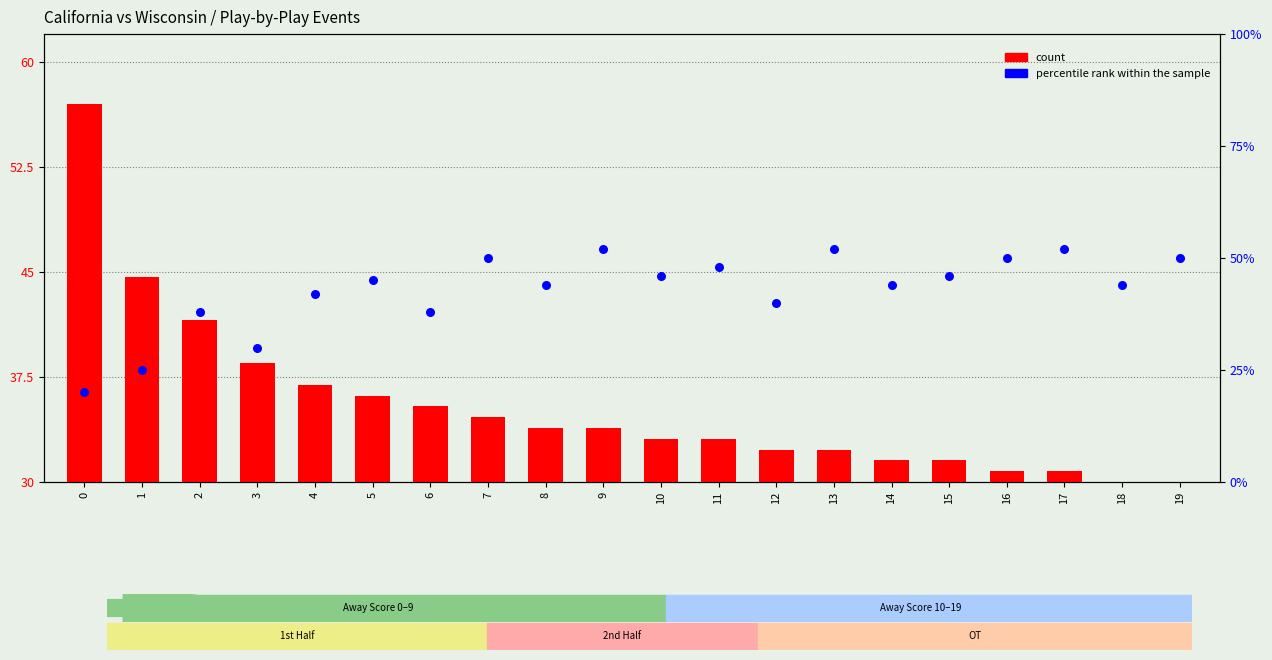

At how many categories does at least one series exceed 46?

8